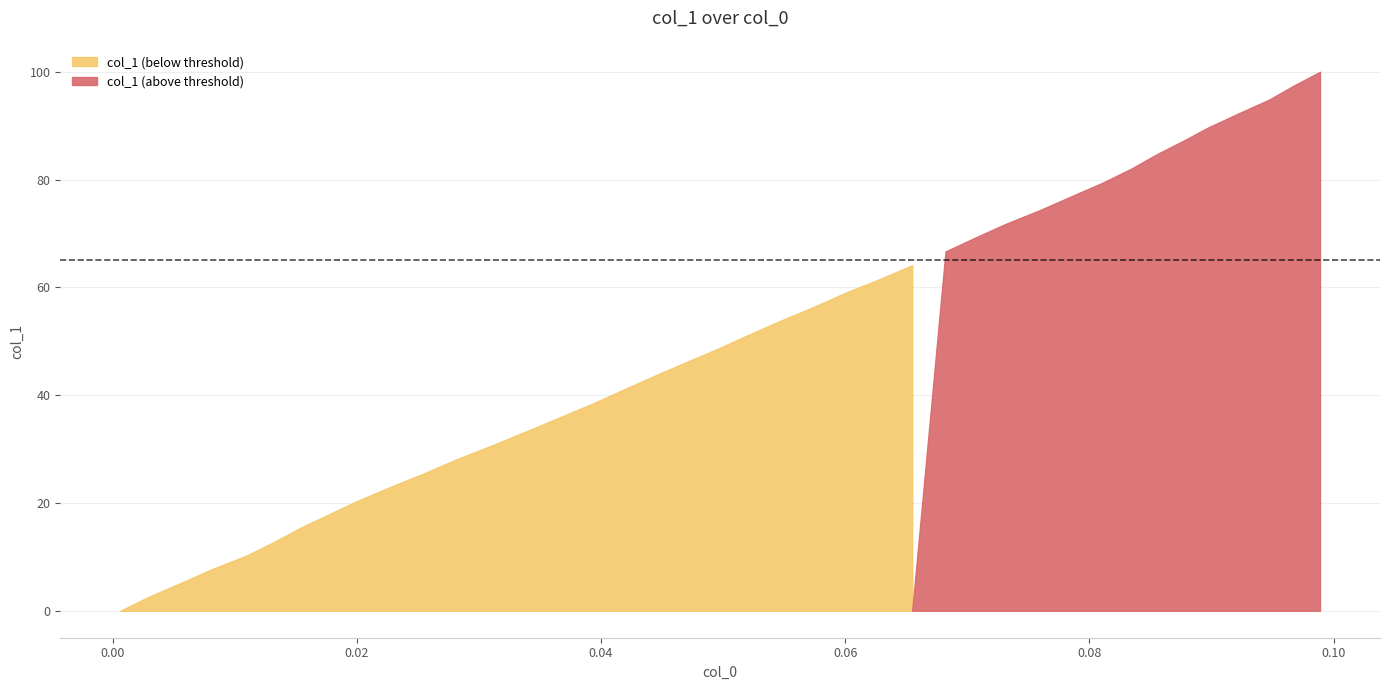

What is the value of the x point at the 24th from the left?

0.1